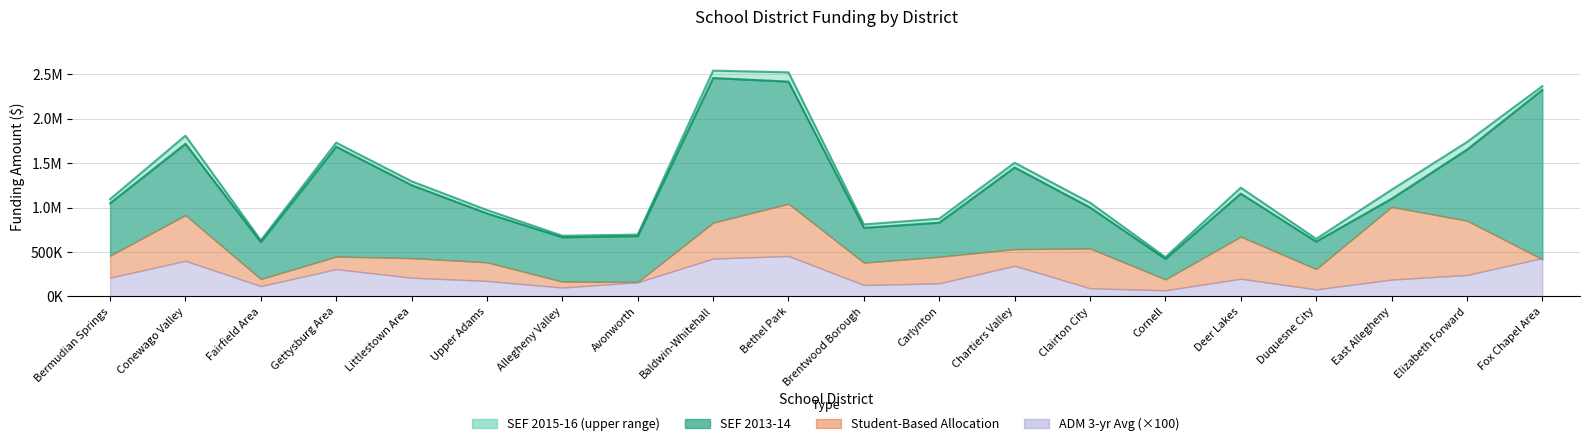

Which category has the lowest value across all series?

Cornell